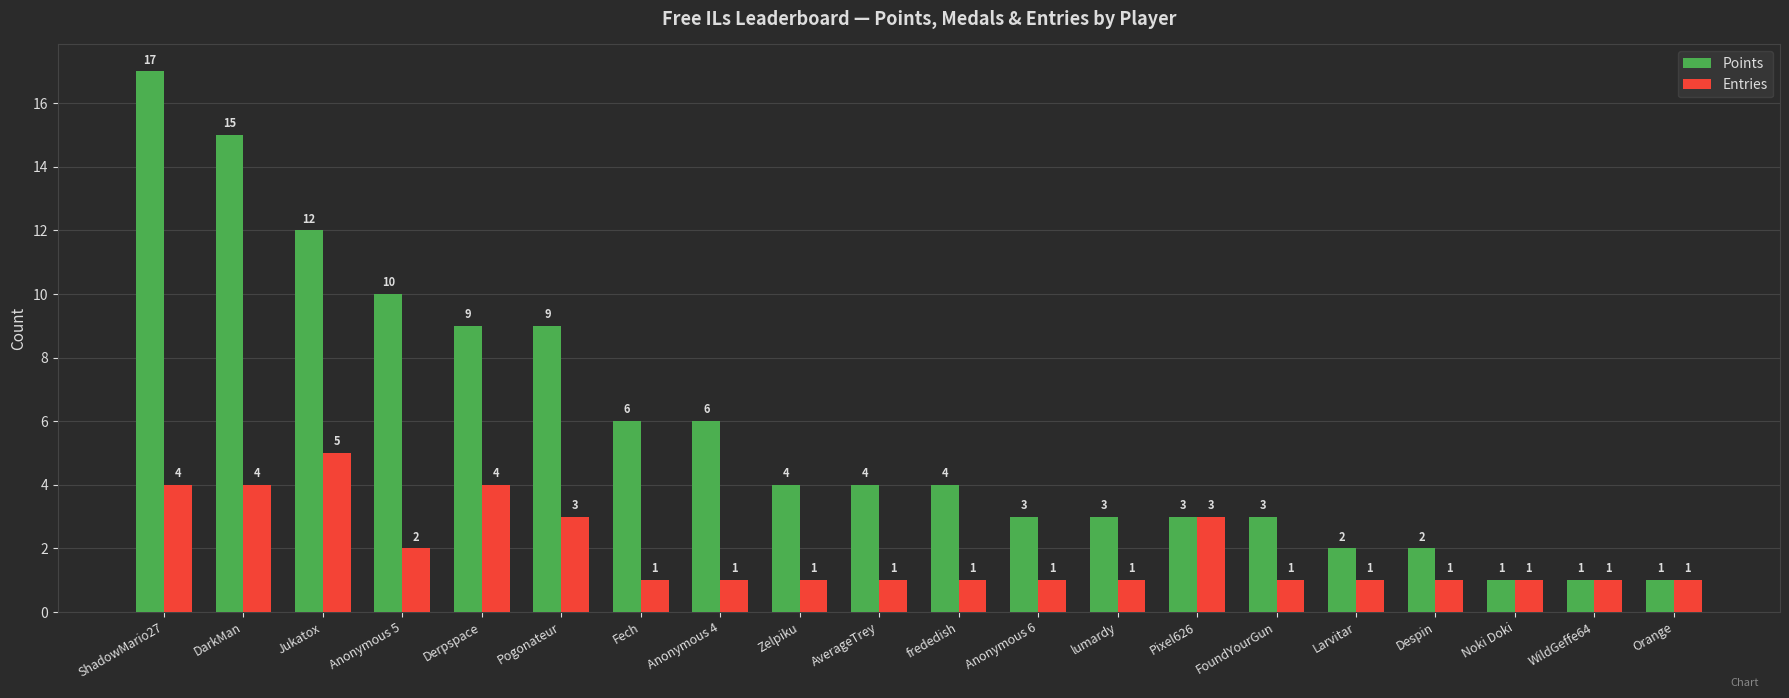

At lumardy, list the series in order from largest to smallest.

Points, Entries